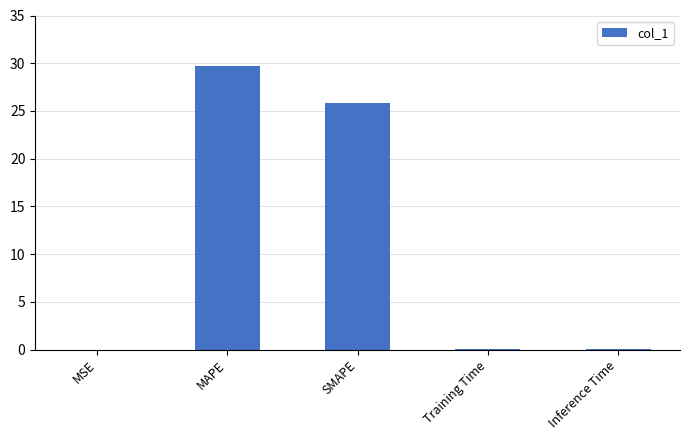

What is the sum of the values at MAPE and SMAPE?

55.5